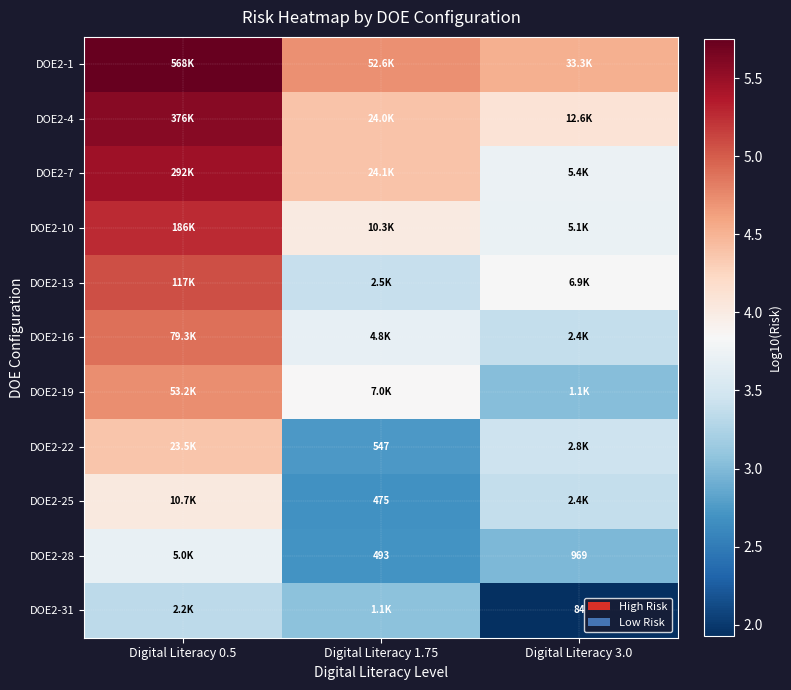

What is the difference between the maximum and minimum values in the DOE2-31 series?

1.4